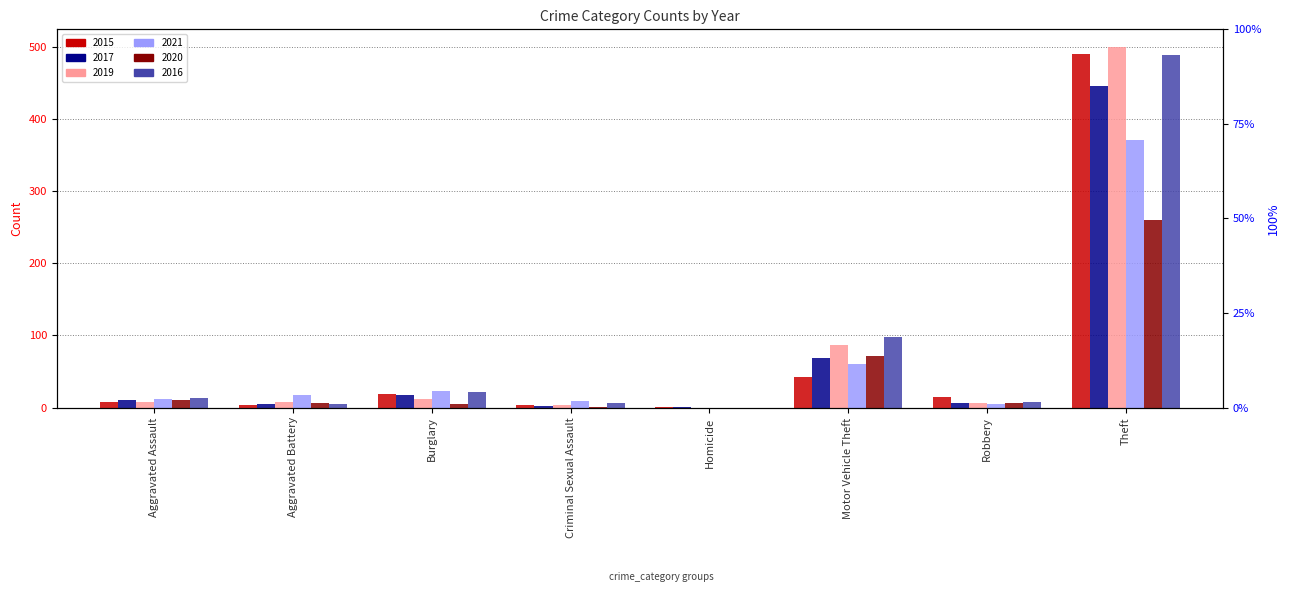

Reading right to left, what are all the values shown in this chart?

2015: Theft=491	Robbery=15	Motor Vehicle Theft=43	Homicide=1	Criminal Sexual Assault=4	Burglary=19	Aggravated Battery=3	Aggravated Assault=8
2017: Theft=447	Robbery=6	Motor Vehicle Theft=69	Homicide=1	Criminal Sexual Assault=2	Burglary=18	Aggravated Battery=5	Aggravated Assault=10
2019: Theft=500	Robbery=6	Motor Vehicle Theft=87	Homicide=0	Criminal Sexual Assault=4	Burglary=12	Aggravated Battery=8	Aggravated Assault=7
2021: Theft=371	Robbery=5	Motor Vehicle Theft=60	Homicide=0	Criminal Sexual Assault=9	Burglary=23	Aggravated Battery=17	Aggravated Assault=12
2020: Theft=261	Robbery=6	Motor Vehicle Theft=71	Homicide=0	Criminal Sexual Assault=1	Burglary=5	Aggravated Battery=6	Aggravated Assault=11
2016: Theft=489	Robbery=8	Motor Vehicle Theft=98	Homicide=0	Criminal Sexual Assault=6	Burglary=22	Aggravated Battery=5	Aggravated Assault=13